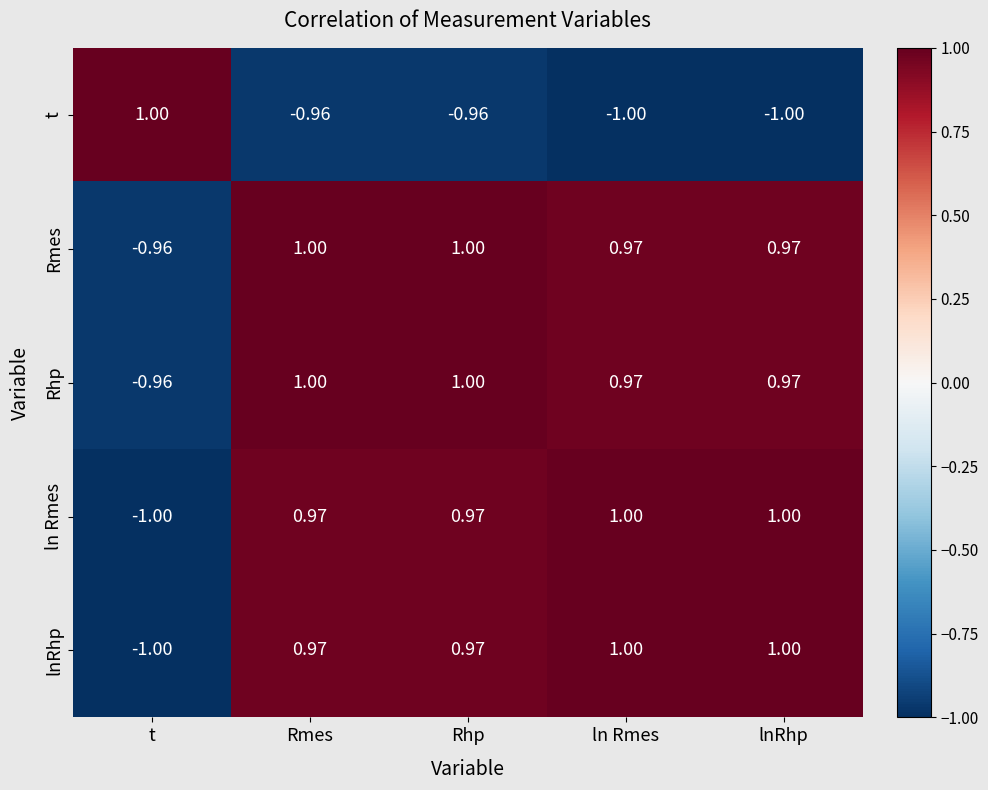

What is the difference between the highest and lowest values at t?

2.0